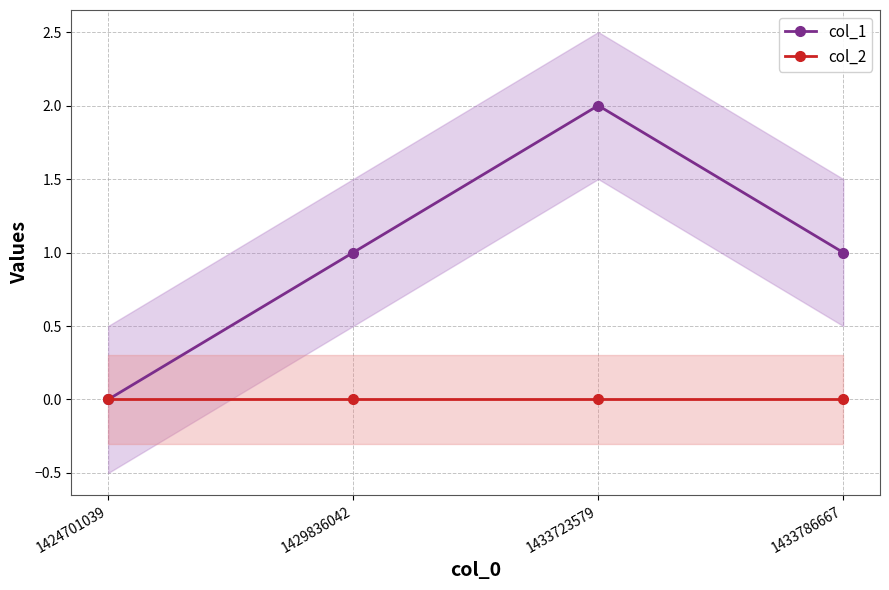

At which category is the sum across all series the highest?

1433723579